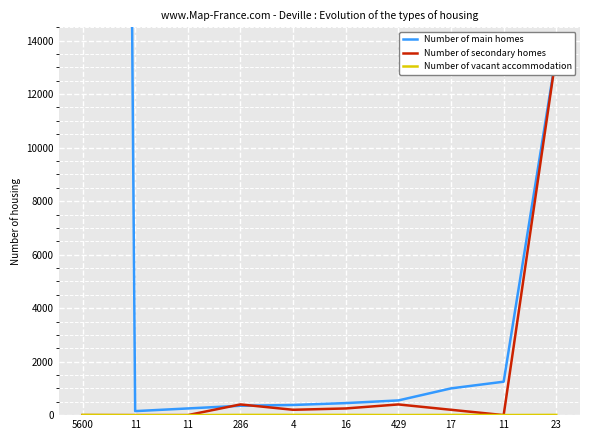

Which series has the largest total across all categories?

Number of main homes